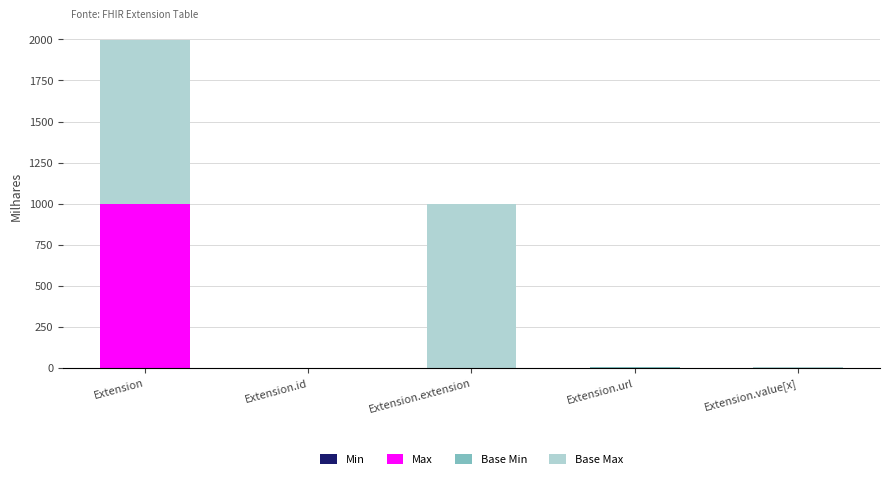

At which category is the sum across all series the highest?

Extension